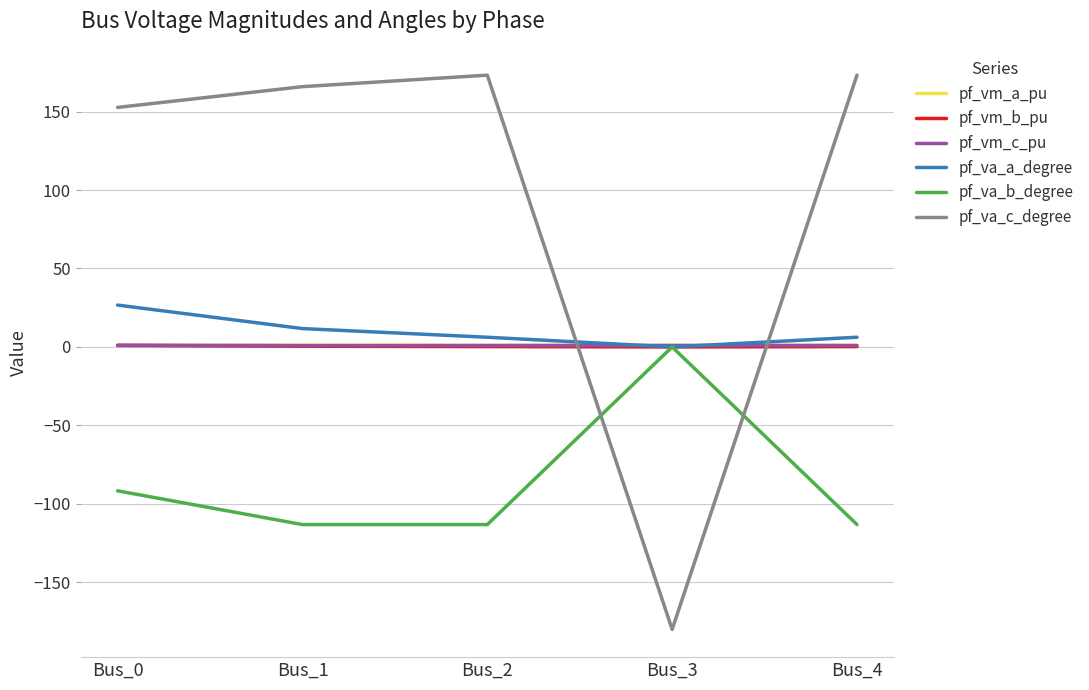

Which label corresponds to the smallest value in the chart?

Bus_3